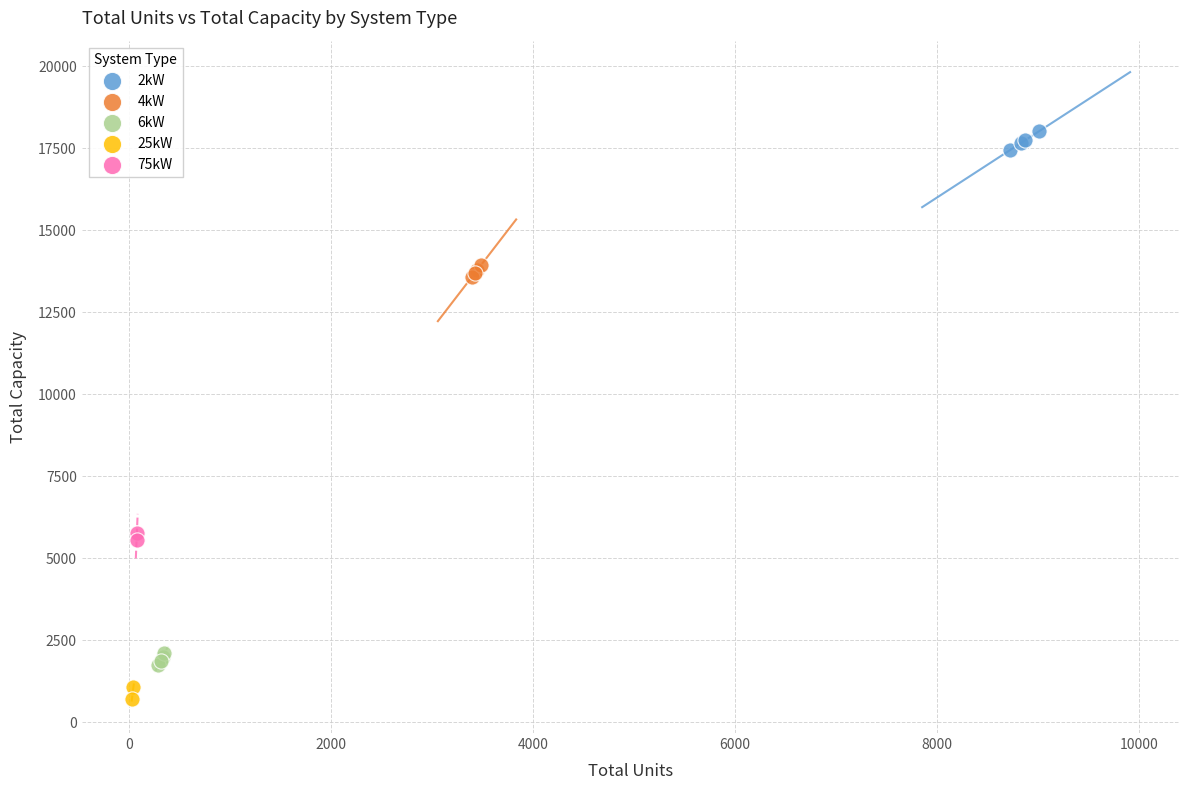

Which series has the widest spread of Y values?

2kW